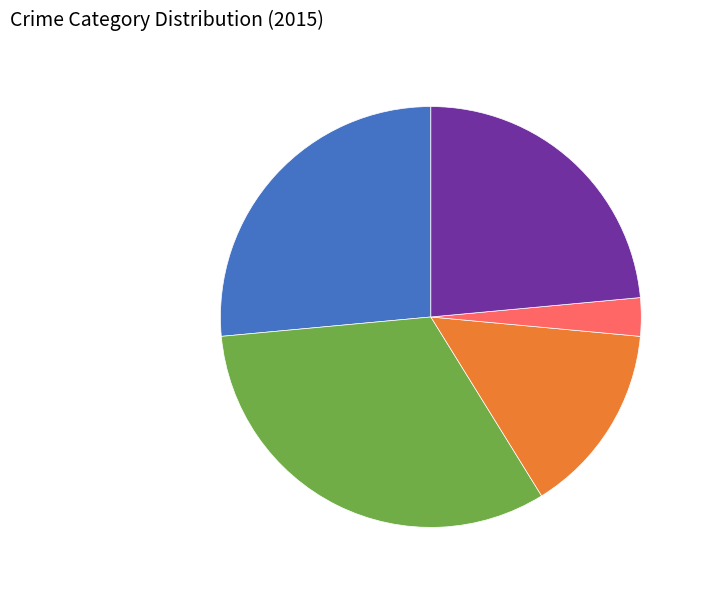

How many slices are in this pie chart?

5